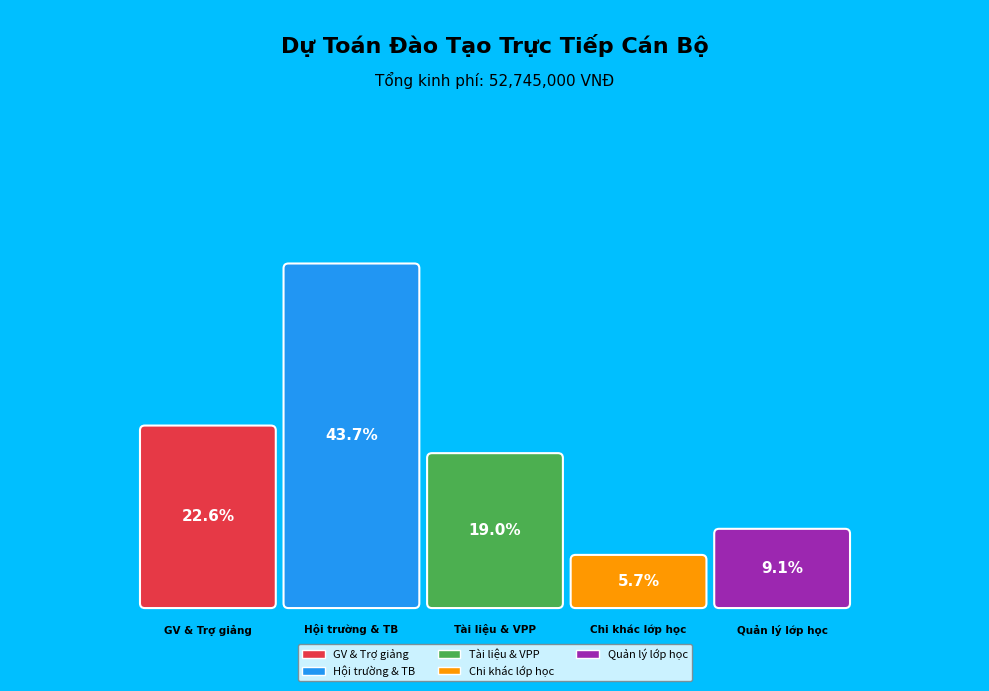

What portion of the pie excludes Chi phí quản lý lớp học?

90.9%